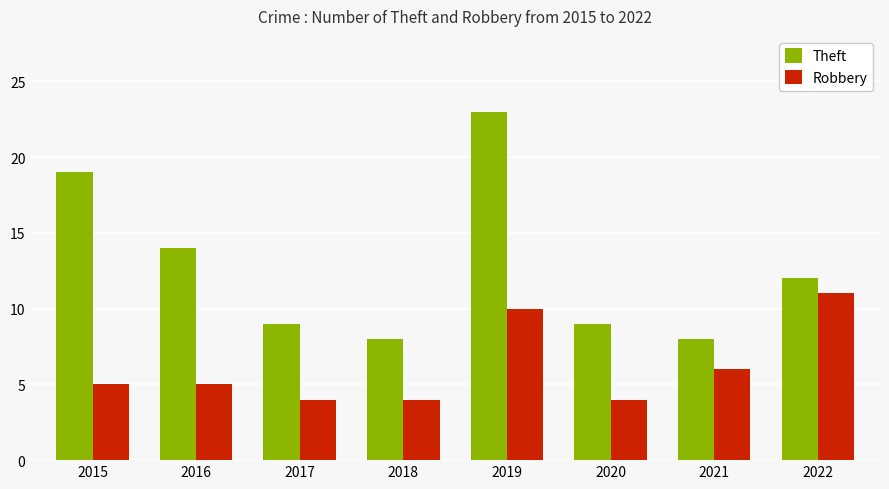

Is it true that Theft equals 9 at 2017?

True